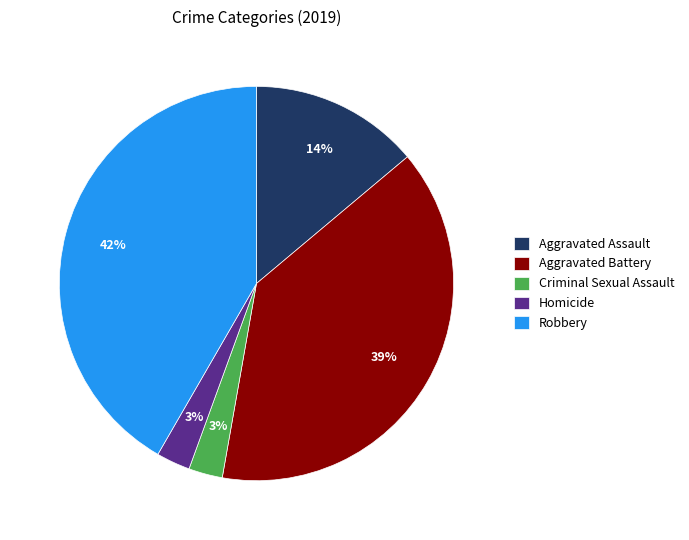

Is the sum of Aggravated Assault and Homicide greater than half?

No